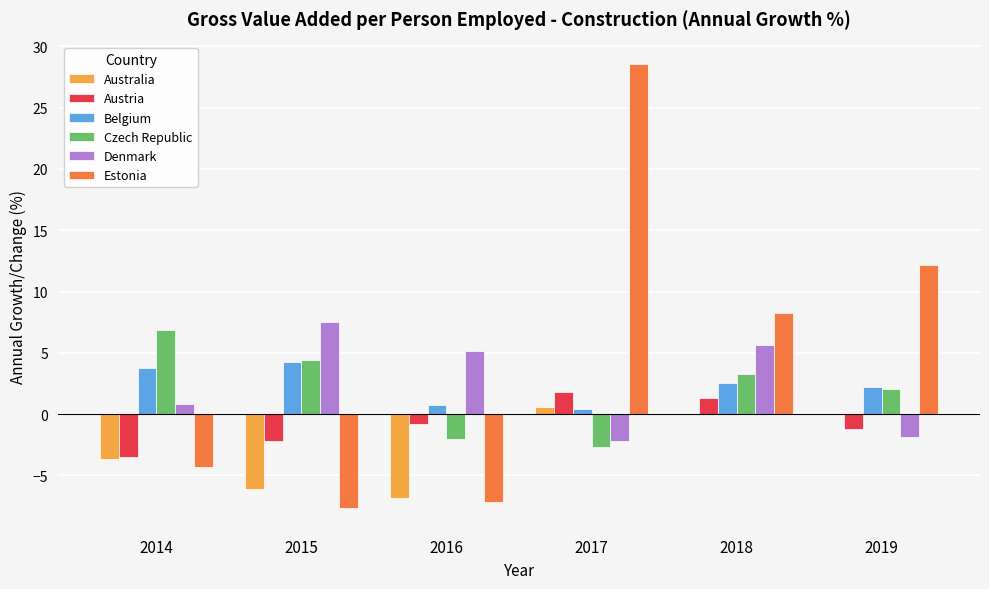

Is the value of Czech Republic at 2015 greater than the value of Austria at 2015?

Yes